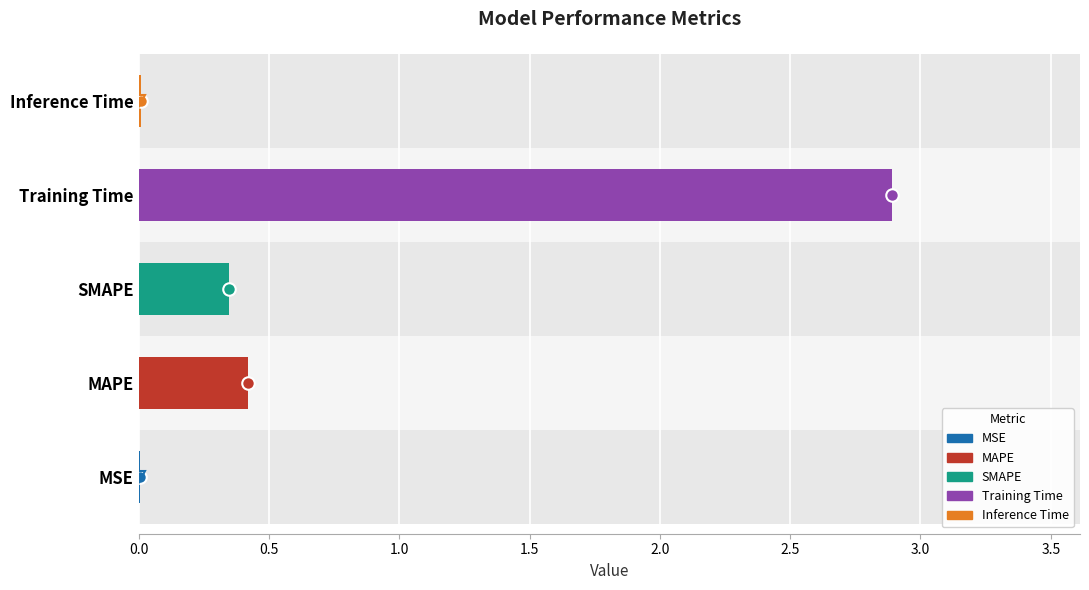

What is the difference between the values at SMAPE and Training Time?

2.5